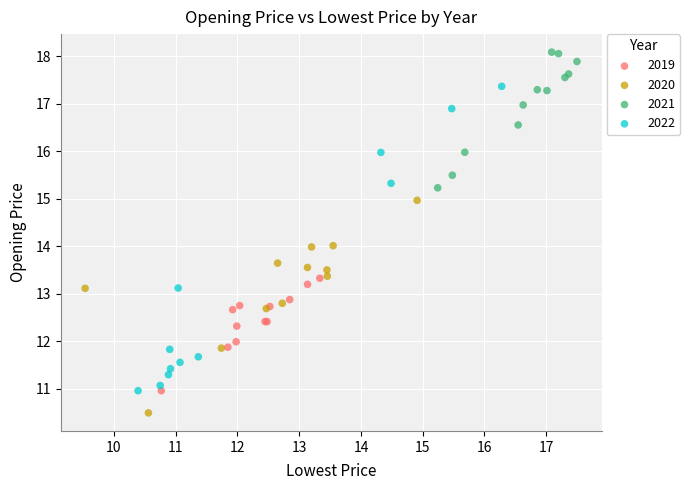

What are all the series names shown in the legend?

2019, 2020, 2021, 2022